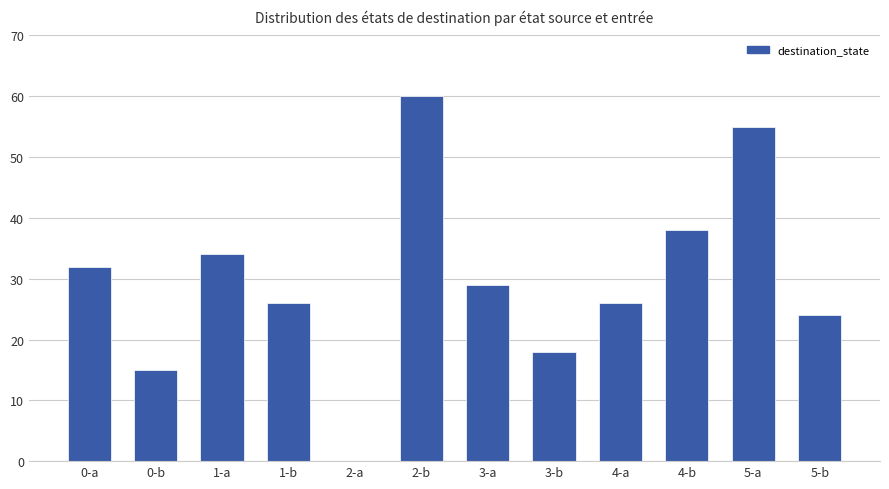

Where does the data first go above 29?

0-a